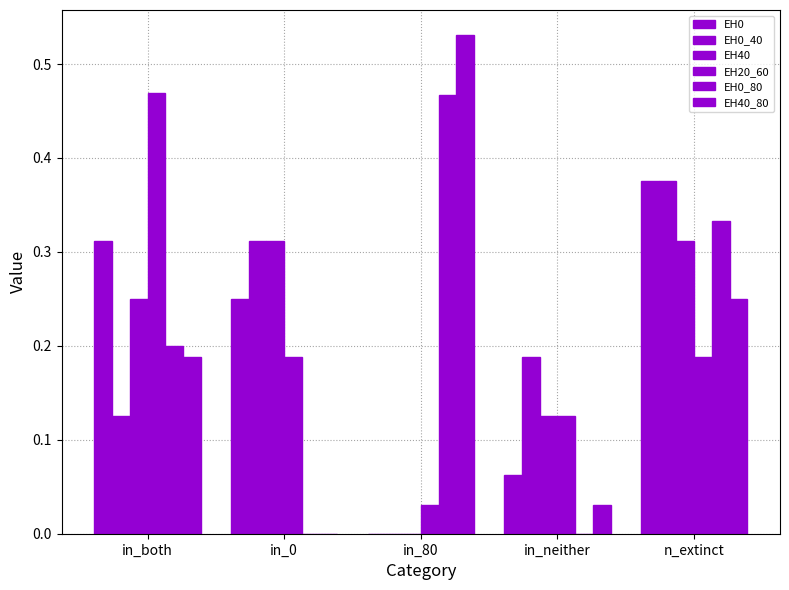

Does the chart contain stacked bars?

No